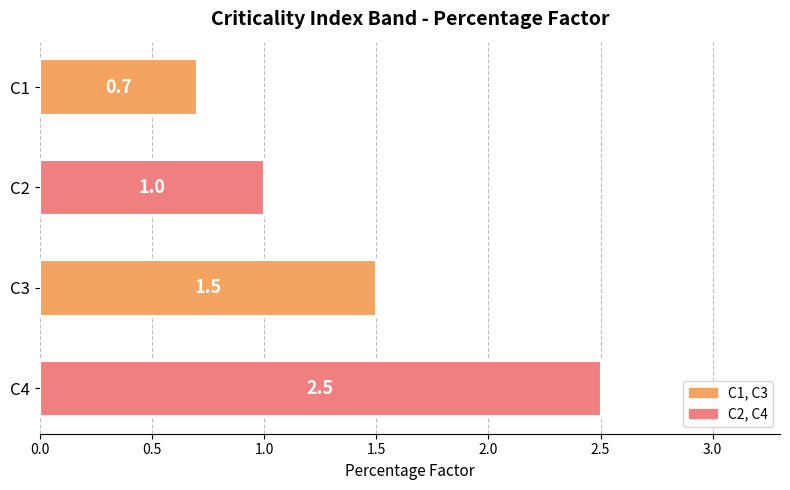

What is the value of the 4th bar from the top?

2.5